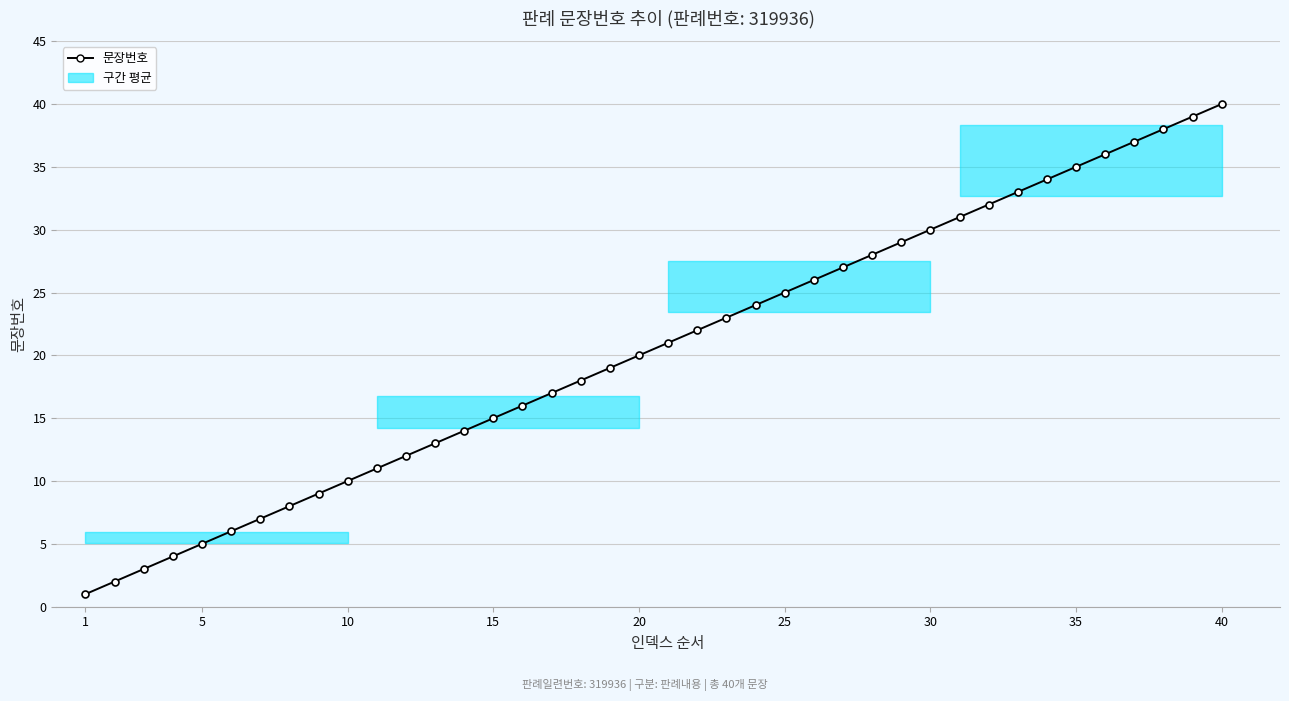

What is the difference between the maximum and minimum values?

39